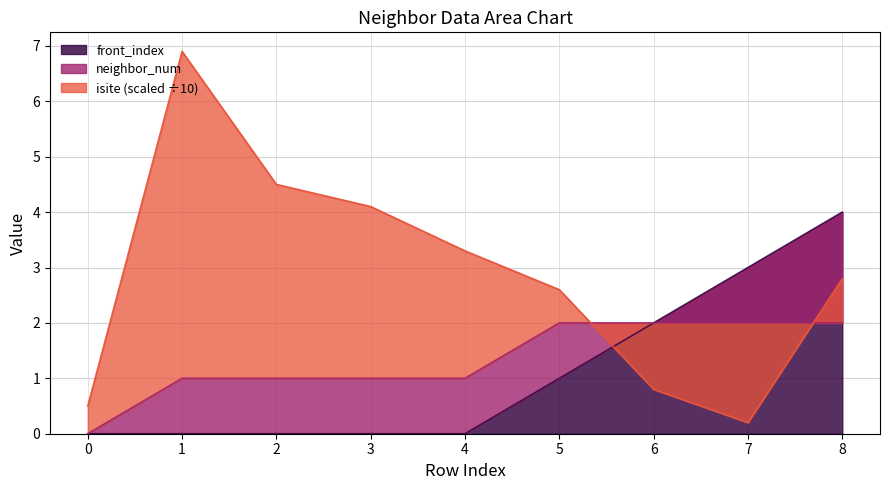

Reading left to right, extract all data points from this chart.

isite: 0.5	6.9	4.5	4.1	3.3	2.6	0.8	0.2	2.8
neighbor_num: 0.0	1.0	1.0	1.0	1.0	2.0	2.0	2.0	2.0
front_index: 0.0	0.0	0.0	0.0	0.0	1.0	2.0	3.0	4.0